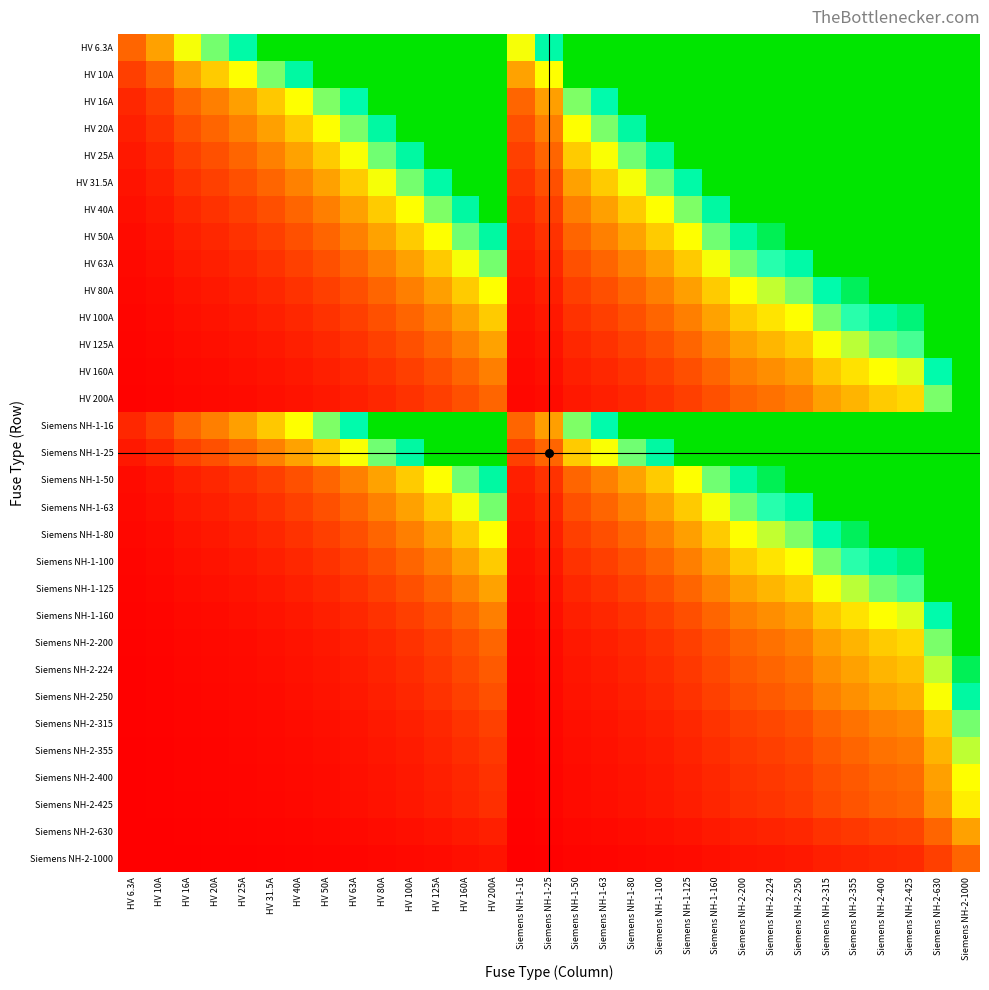

List the series in order of their peak value, highest first.

HV 6.3A, HV 10A, HV 16A, Siemens NH-1-16, HV 20A, HV 25A, Siemens NH-1-25, HV 31.5A, HV 40A, HV 50A, Siemens NH-1-50, HV 63A, Siemens NH-1-63, HV 80A, Siemens NH-1-80, HV 100A, Siemens NH-1-100, HV 125A, Siemens NH-1-125, HV 160A, Siemens NH-1-160, HV 200A, Siemens NH-2-200, Siemens NH-2-224, Siemens NH-2-250, Siemens NH-2-315, Siemens NH-2-355, Siemens NH-2-400, Siemens NH-2-425, Siemens NH-2-630, Siemens NH-2-1000